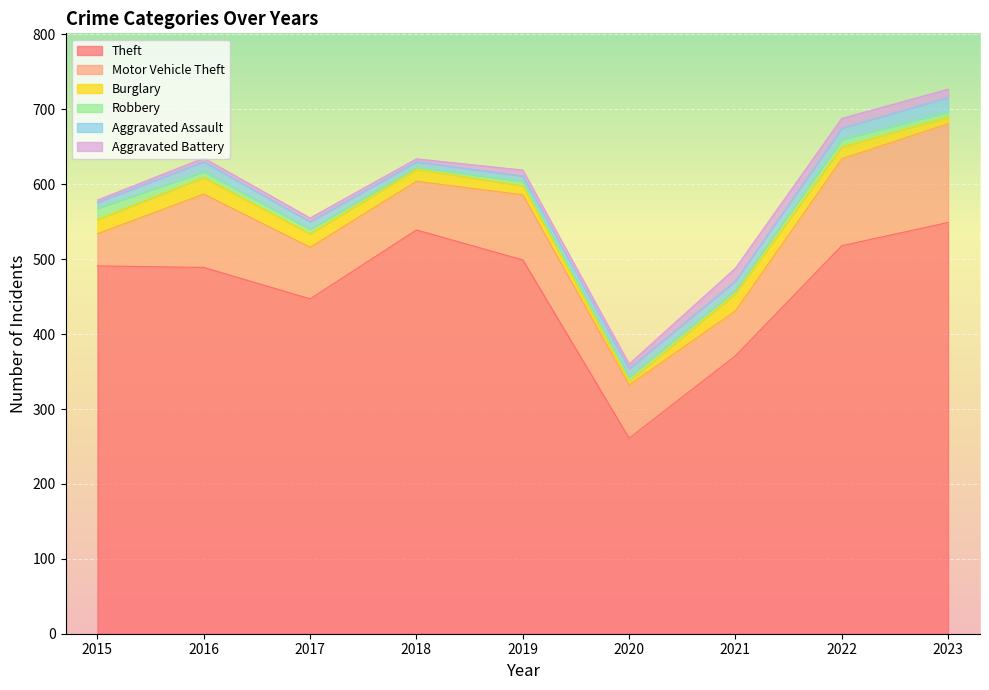

At which label does Theft reach its minimum?

2020